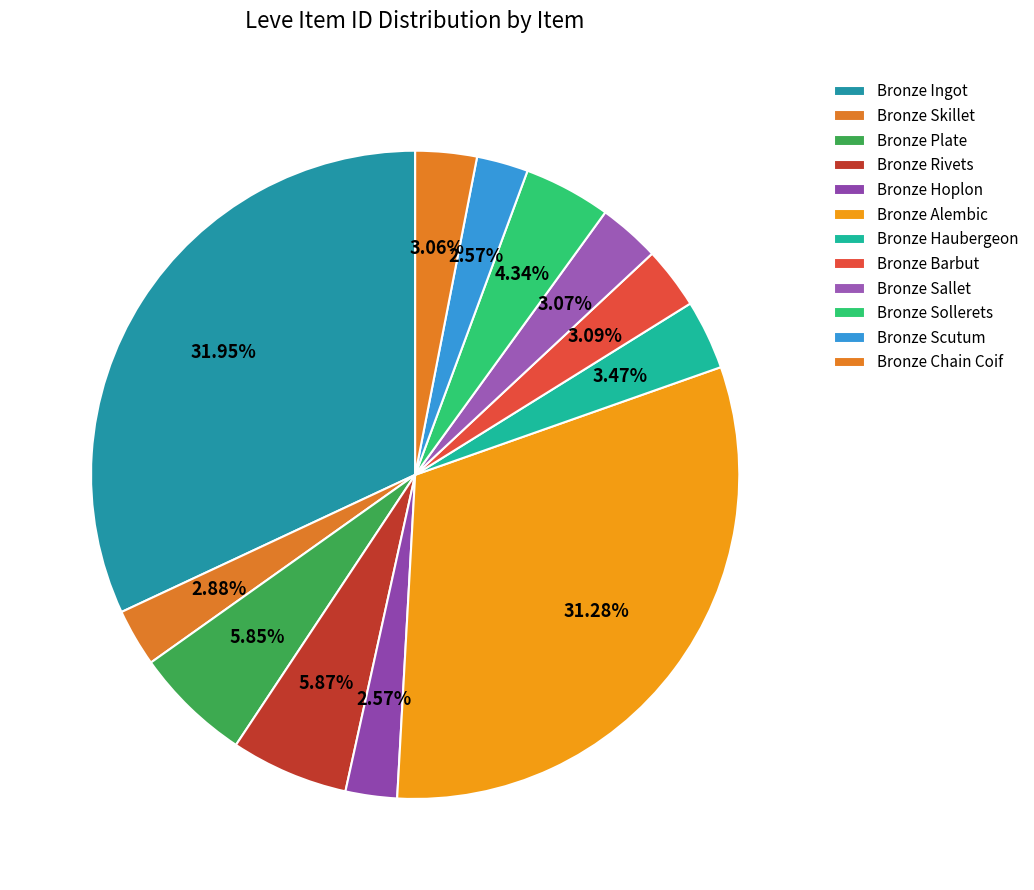

True or false: Bronze Barbut accounts for 16% of the total.

False